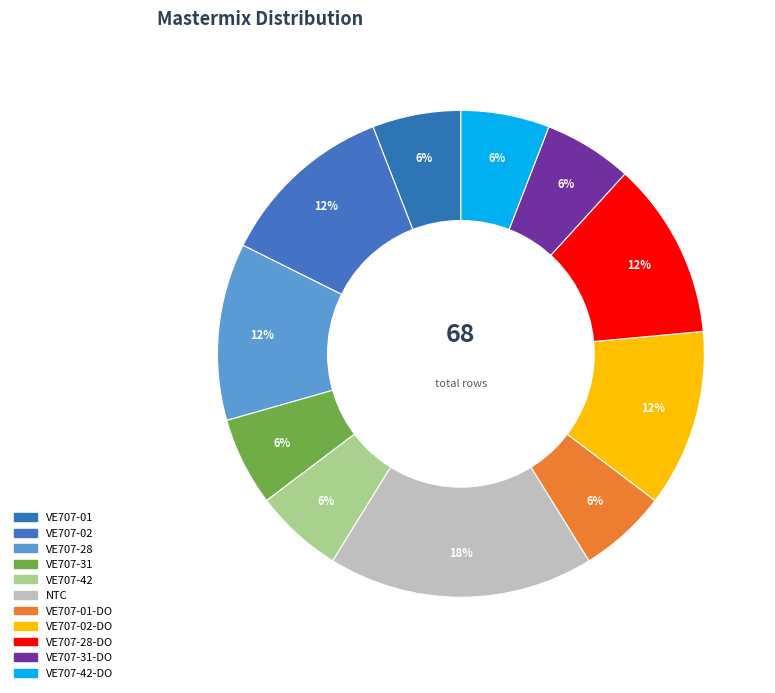

To the nearest percent, what is the average slice percentage?

9%